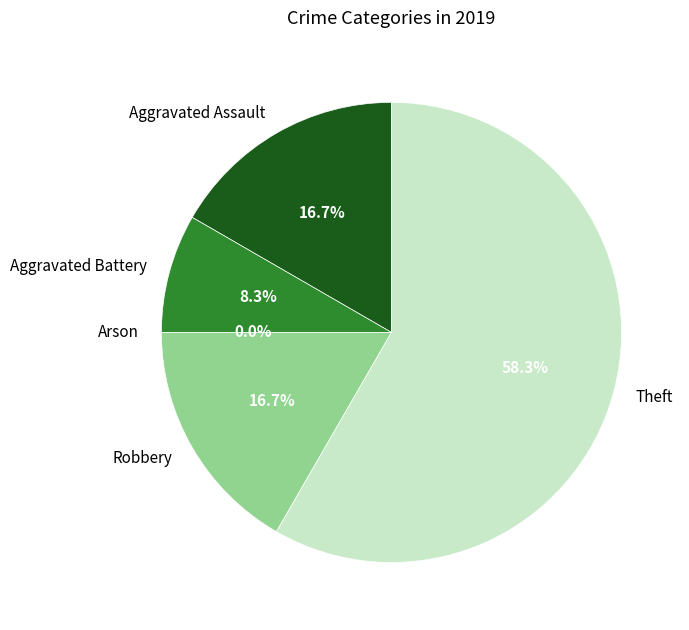

Which category has the biggest portion of the pie?

Theft